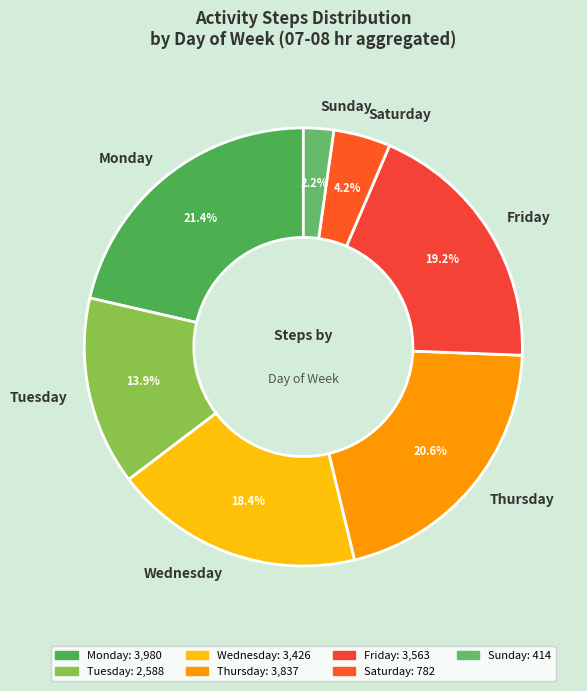

Which category has the biggest portion of the pie?

Monday